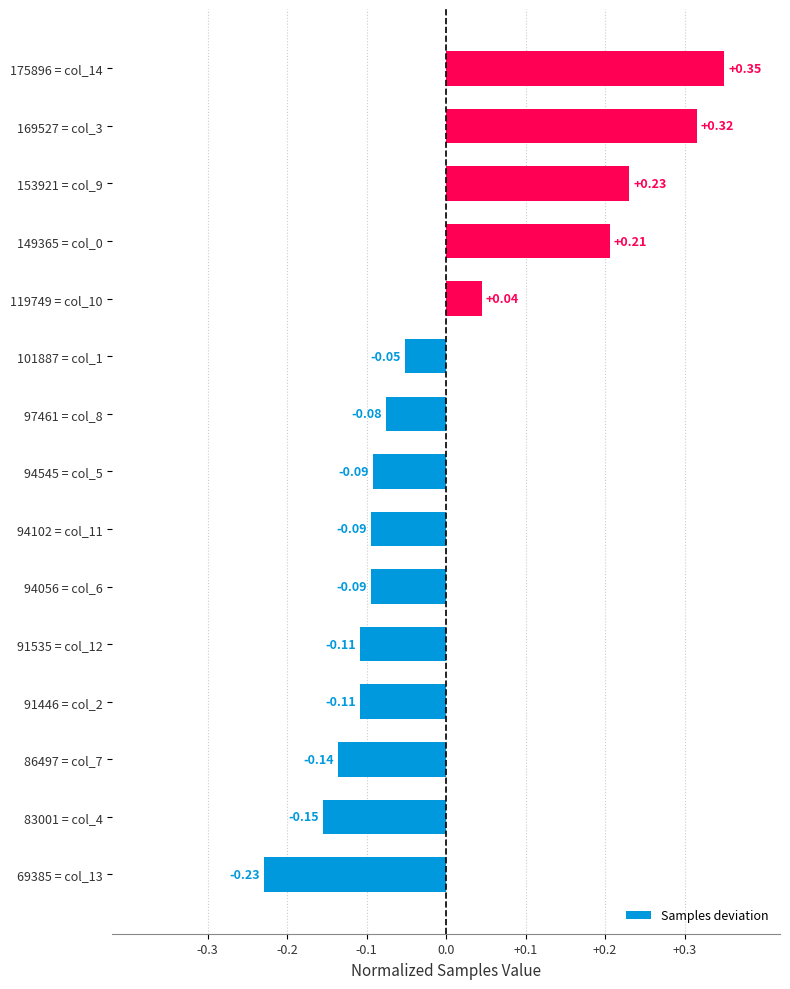

What is the difference between the maximum and minimum values?

0.6